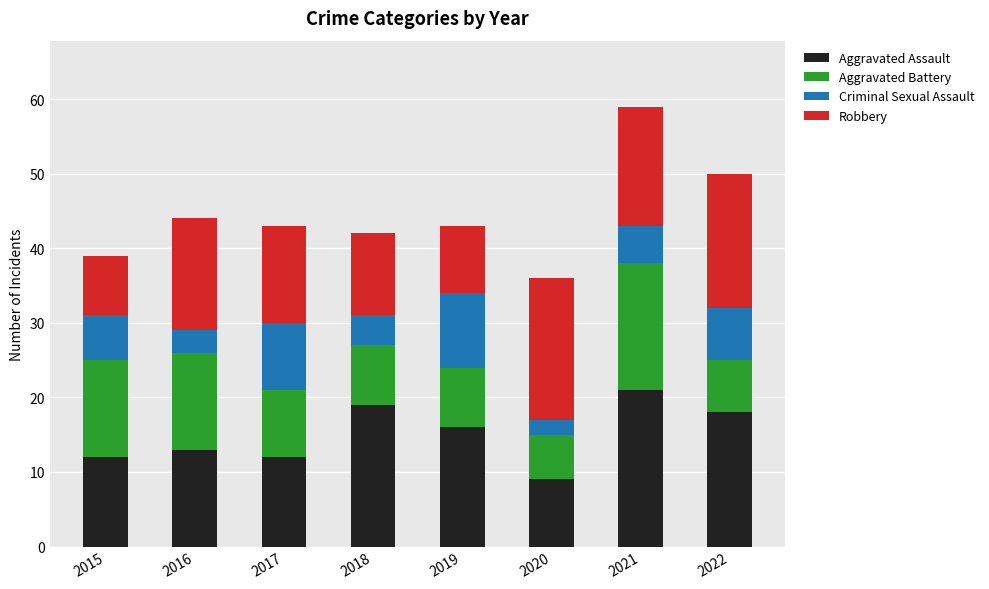

The value of Aggravated Assault at 2016 is 19. True or false?

False